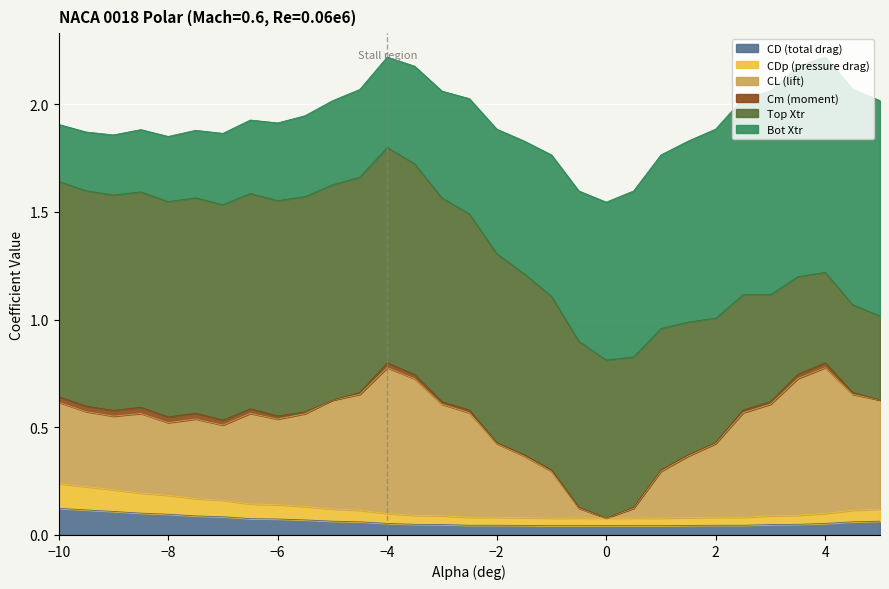

Reading left to right, transcribe all the data shown in this chart.

CD (total drag): -10.0=0.1	-9.5=0.1	-9.0=0.1	-8.5=0.1	-8.0=0.1	-7.5=0.1	-7.0=0.1	-6.5=0.1	-6.0=0.1	-5.5=0.1	-5.0=0.1	-4.5=0.1	-4.0=0.1	-3.5=0.0	-3.0=0.0	-2.5=0.0	-2.0=0.0	-1.5=0.0	-1.0=0.0	-0.5=0.0	0.0=0.0	0.5=0.0	1.0=0.0	1.5=0.0	2.0=0.0	2.5=0.0	3.0=0.0	3.5=0.0	4.0=0.1	4.5=0.1	5.0=0.1
CDp (pressure drag): -10.0=0.1	-9.5=0.1	-9.0=0.1	-8.5=0.1	-8.0=0.1	-7.5=0.1	-7.0=0.1	-6.5=0.1	-6.0=0.1	-5.5=0.1	-5.0=0.1	-4.5=0.1	-4.0=0.0	-3.5=0.0	-3.0=0.0	-2.5=0.0	-2.0=0.0	-1.5=0.0	-1.0=0.0	-0.5=0.0	0.0=0.0	0.5=0.0	1.0=0.0	1.5=0.0	2.0=0.0	2.5=0.0	3.0=0.0	3.5=0.0	4.0=0.0	4.5=0.1	5.0=0.1
CL (lift): -10.0=-0.4	-9.5=-0.3	-9.0=-0.3	-8.5=-0.4	-8.0=-0.3	-7.5=-0.4	-7.0=-0.3	-6.5=-0.4	-6.0=-0.4	-5.5=-0.4	-5.0=-0.5	-4.5=-0.5	-4.0=-0.7	-3.5=-0.6	-3.0=-0.5	-2.5=-0.5	-2.0=-0.3	-1.5=-0.3	-1.0=-0.2	-0.5=-0.0	0.0=-0.0	0.5=0.0	1.0=0.2	1.5=0.3	2.0=0.3	2.5=0.5	3.0=0.5	3.5=0.6	4.0=0.7	4.5=0.5	5.0=0.5
Cm (moment): -10.0=-0.0	-9.5=-0.0	-9.0=-0.0	-8.5=-0.0	-8.0=-0.0	-7.5=-0.0	-7.0=-0.0	-6.5=-0.0	-6.0=-0.0	-5.5=-0.0	-5.0=-0.0	-4.5=0.0	-4.0=0.0	-3.5=0.0	-3.0=0.0	-2.5=0.0	-2.0=0.0	-1.5=0.0	-1.0=0.0	-0.5=-0.0	0.0=0.0	0.5=0.0	1.0=-0.0	1.5=-0.0	2.0=-0.0	2.5=-0.0	3.0=-0.0	3.5=-0.0	4.0=-0.0	4.5=-0.0	5.0=0.0
Top Xtr: -10.0=1.0	-9.5=1.0	-9.0=1.0	-8.5=1.0	-8.0=1.0	-7.5=1.0	-7.0=1.0	-6.5=1.0	-6.0=1.0	-5.5=1.0	-5.0=1.0	-4.5=1.0	-4.0=1.0	-3.5=1.0	-3.0=0.9	-2.5=0.9	-2.0=0.9	-1.5=0.8	-1.0=0.8	-0.5=0.8	0.0=0.7	0.5=0.7	1.0=0.7	1.5=0.6	2.0=0.6	2.5=0.5	3.0=0.5	3.5=0.5	4.0=0.4	4.5=0.4	5.0=0.4
Bot Xtr: -10.0=0.3	-9.5=0.3	-9.0=0.3	-8.5=0.3	-8.0=0.3	-7.5=0.3	-7.0=0.3	-6.5=0.3	-6.0=0.4	-5.5=0.4	-5.0=0.4	-4.5=0.4	-4.0=0.4	-3.5=0.5	-3.0=0.5	-2.5=0.5	-2.0=0.6	-1.5=0.6	-1.0=0.7	-0.5=0.7	0.0=0.7	0.5=0.8	1.0=0.8	1.5=0.8	2.0=0.9	2.5=0.9	3.0=0.9	3.5=1.0	4.0=1.0	4.5=1.0	5.0=1.0